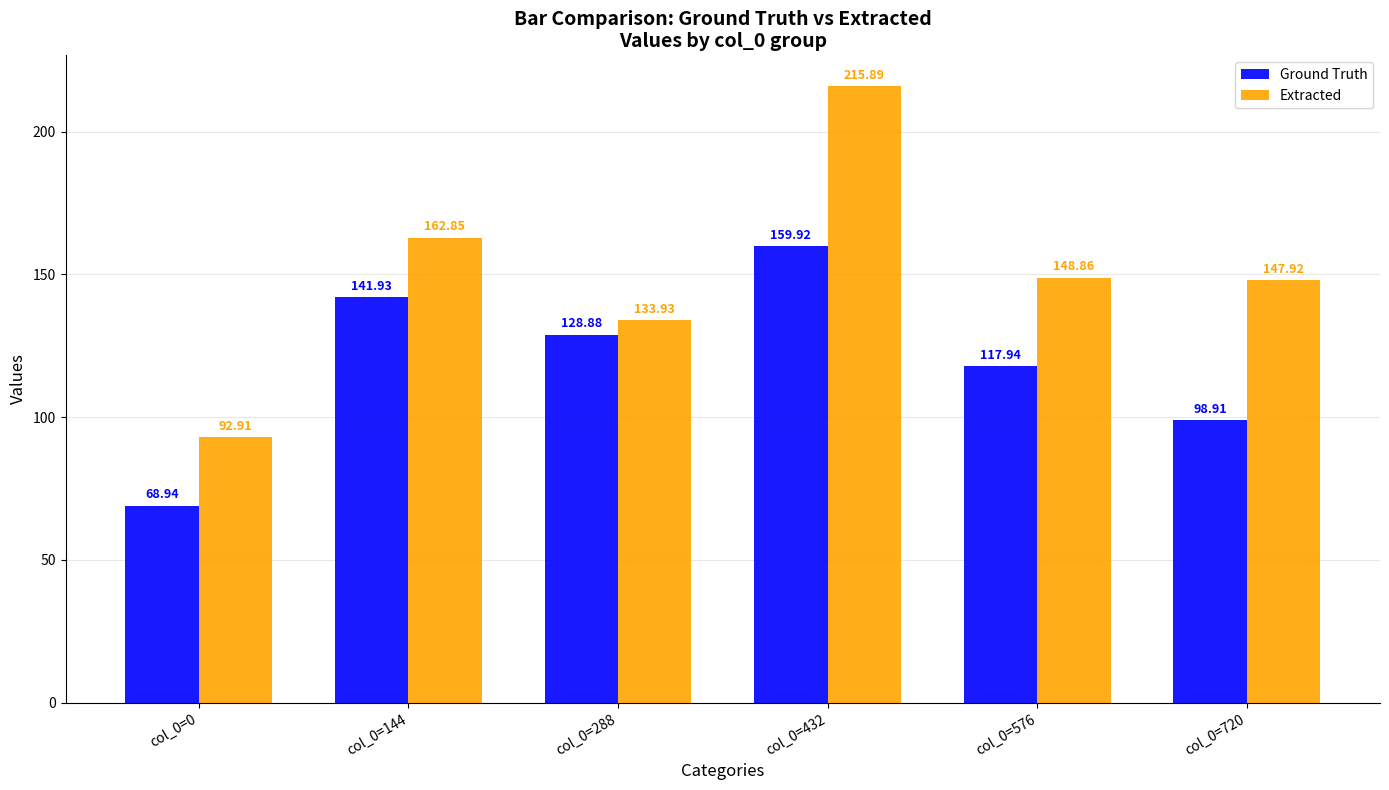

Count the number of categories in the chart.

6